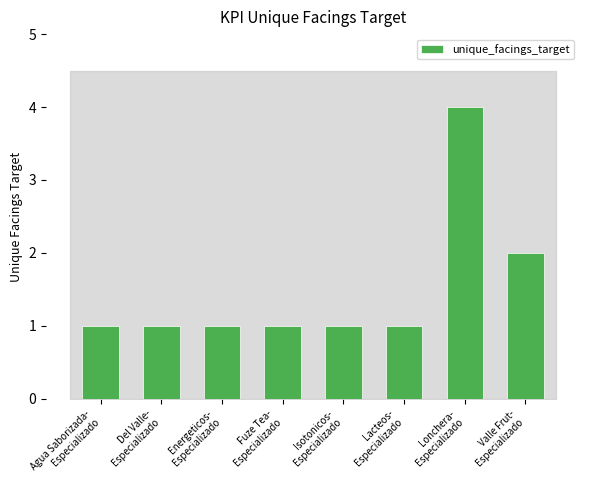

What value does the data have at Lonchera-
Especializado?

4